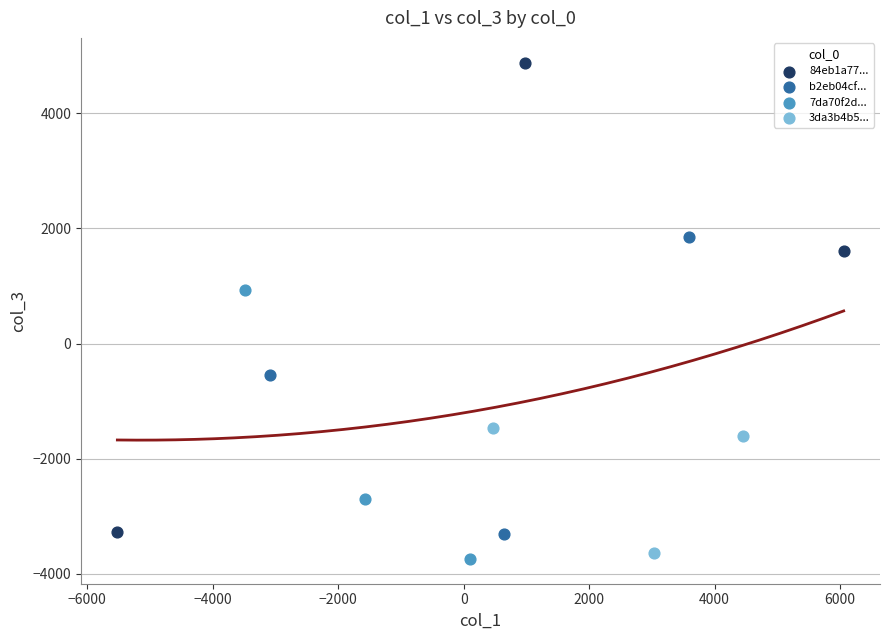

Which series reaches the maximum Y coordinate?

84eb1a77...